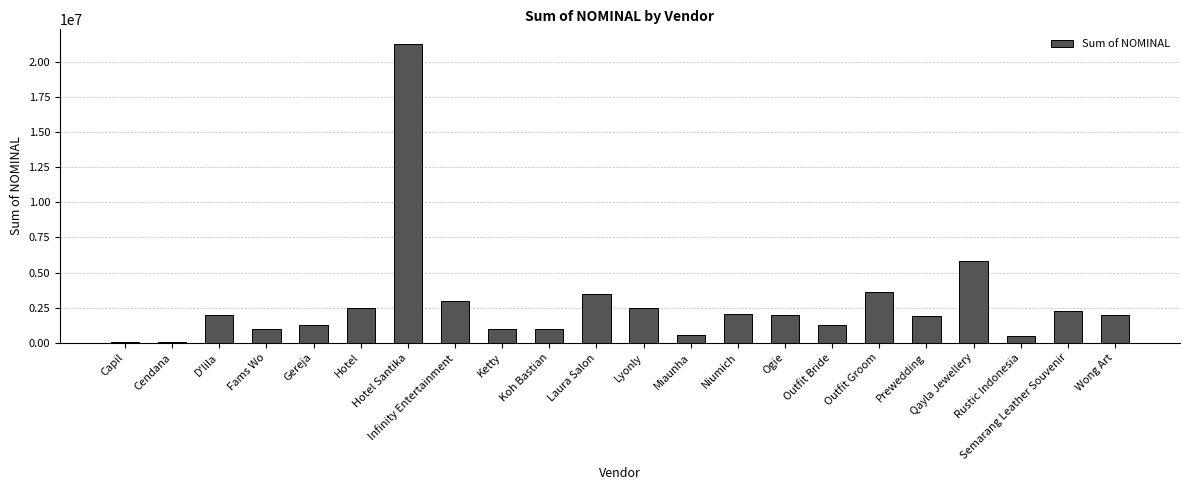

The value at D'lila is 1982700. True or false?

True